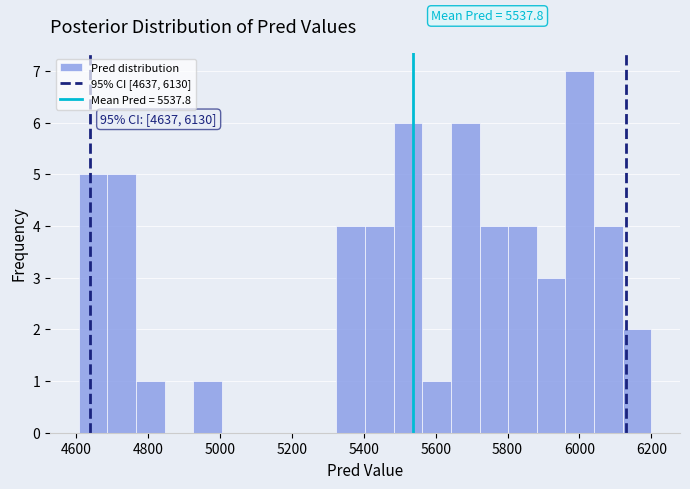

Read against the x-axis, roughly where is the centre of the tallest bar?

6000